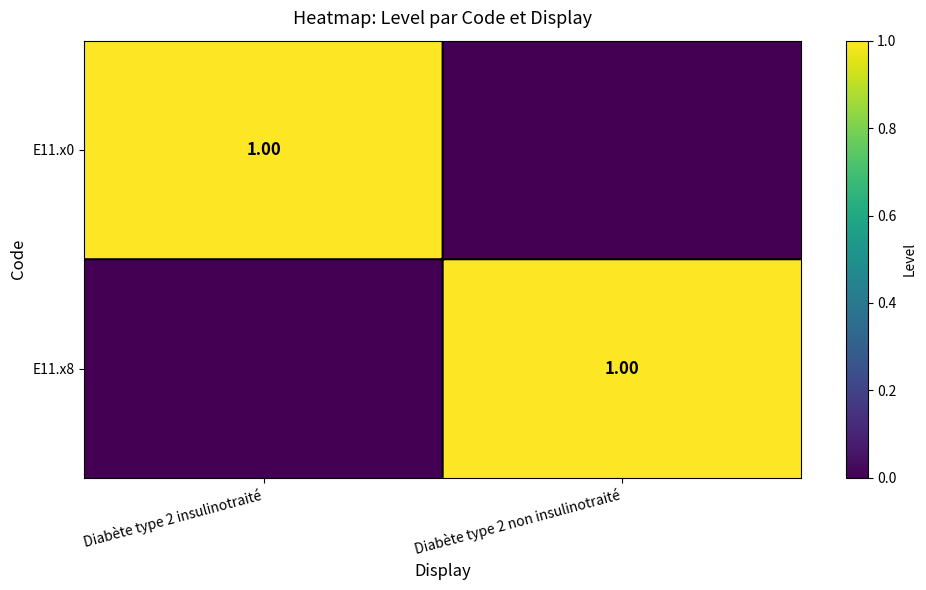

What is the sum of the E11.x0 values at Diabète type 2 insulinotraité and Diabète type 2 non insulinotraité?

1